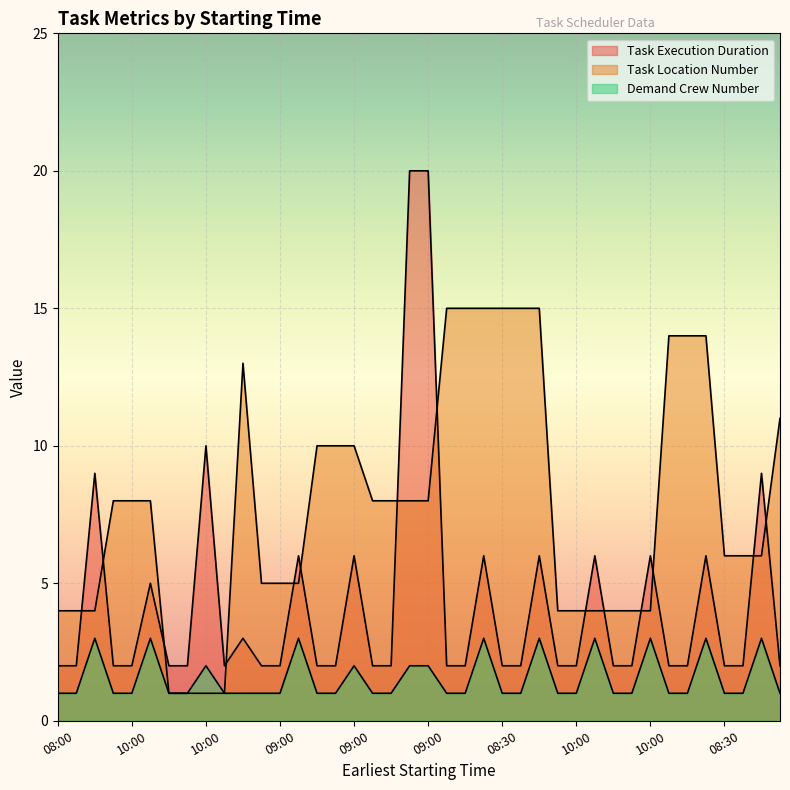

How many lines are shown in the chart?

3